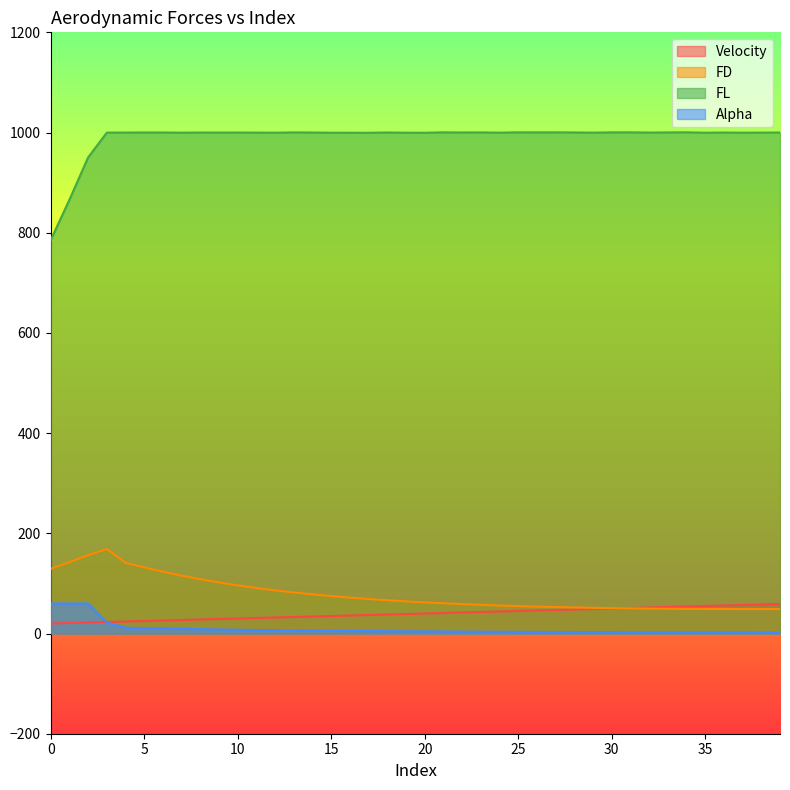

What is the maximum value shown in the chart?

1000.4